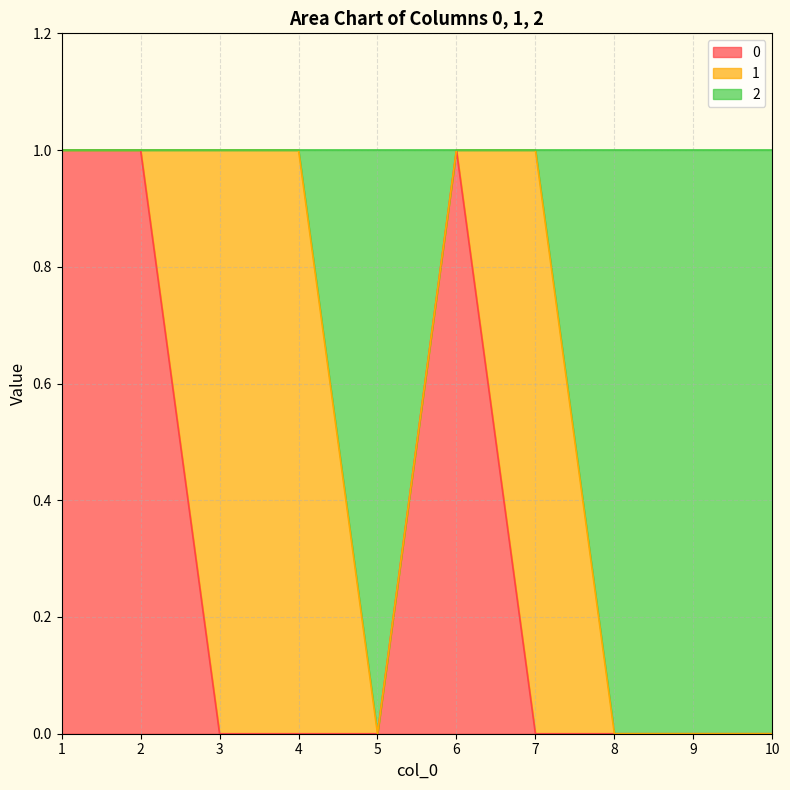

Which series has the largest total across all categories?

2